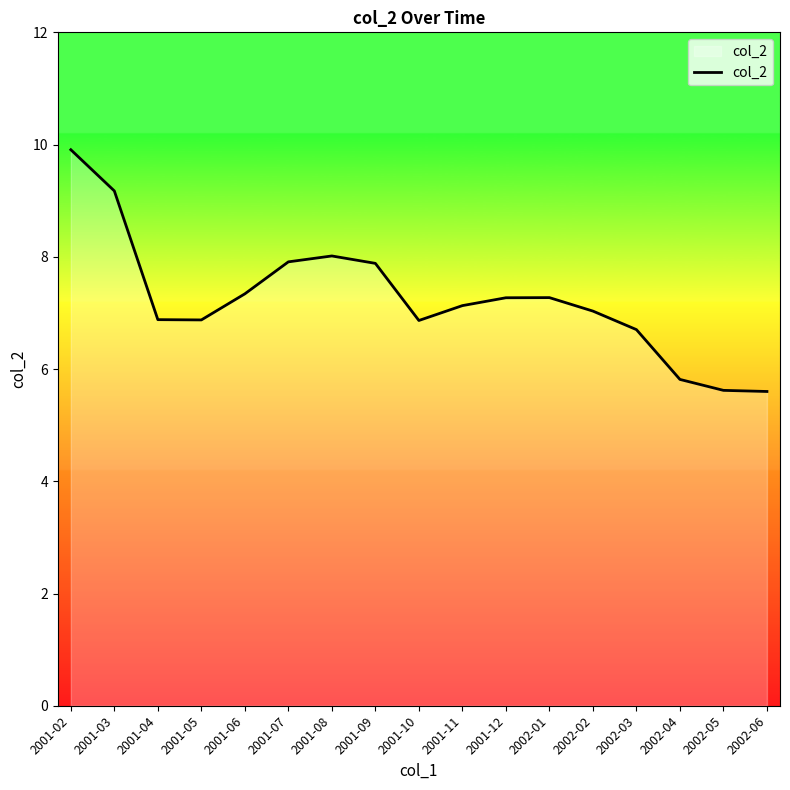

Reading left to right, extract all data points from this chart.

9.9	9.2	6.9	6.9	7.3	7.9	8.0	7.9	6.9	7.1	7.3	7.3	7.0	6.7	5.8	5.6	5.6